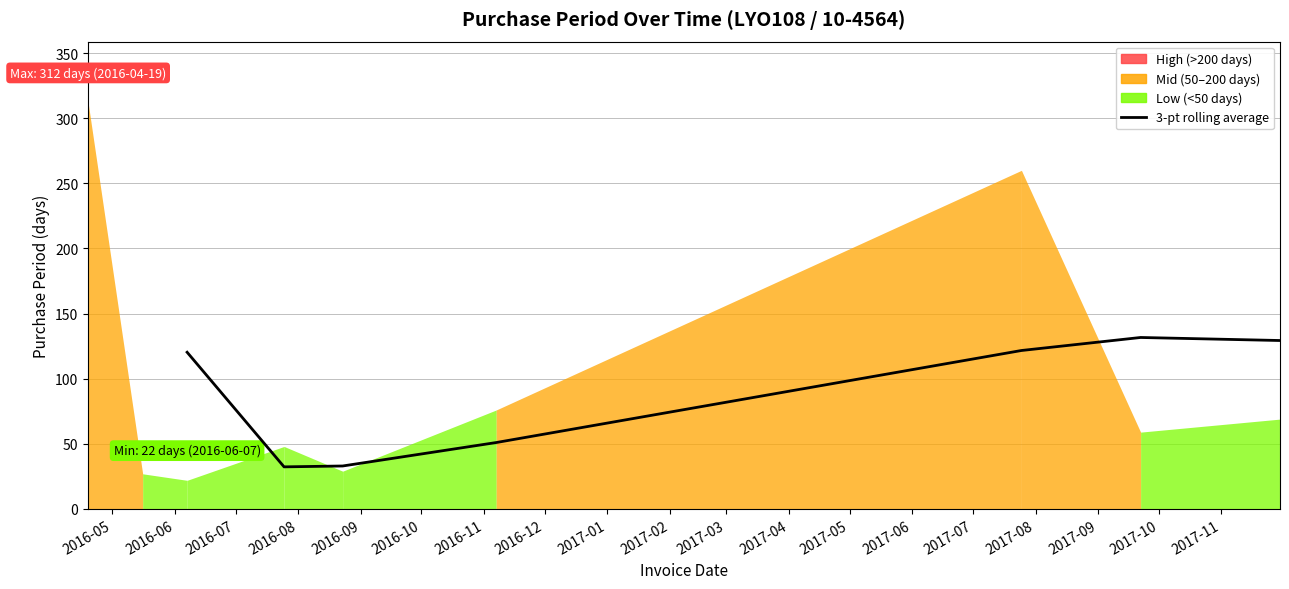

What is the approximate value at 2016-07?

33.0